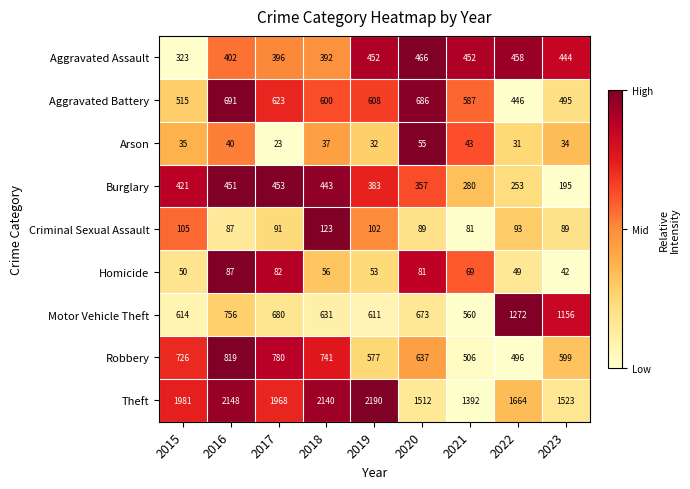

Count the number of categories in the chart.

9